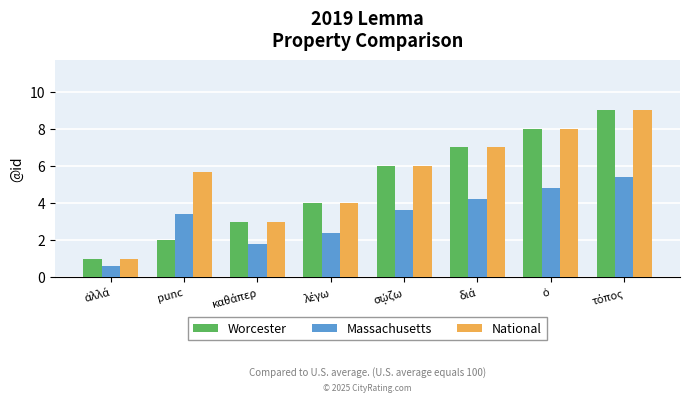

What is the average value of the National series?

5.5